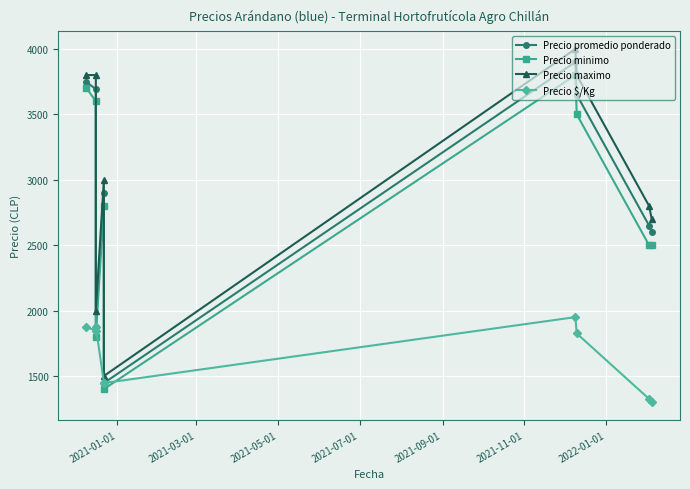

How many interior local valleys does the Precio minimo series have?

2